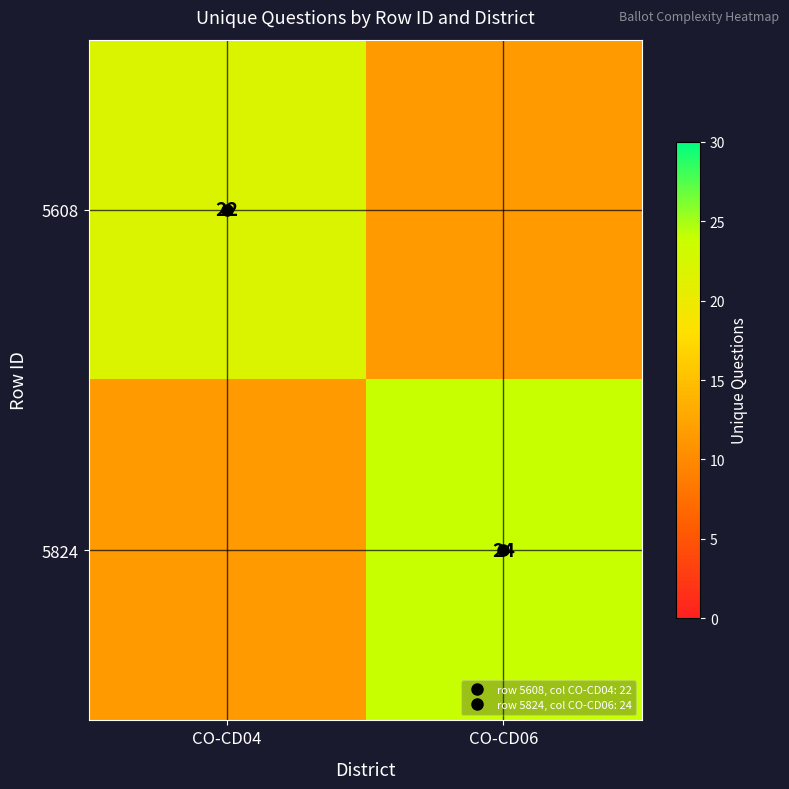

What is the highest value of the 5824 series?

24.0